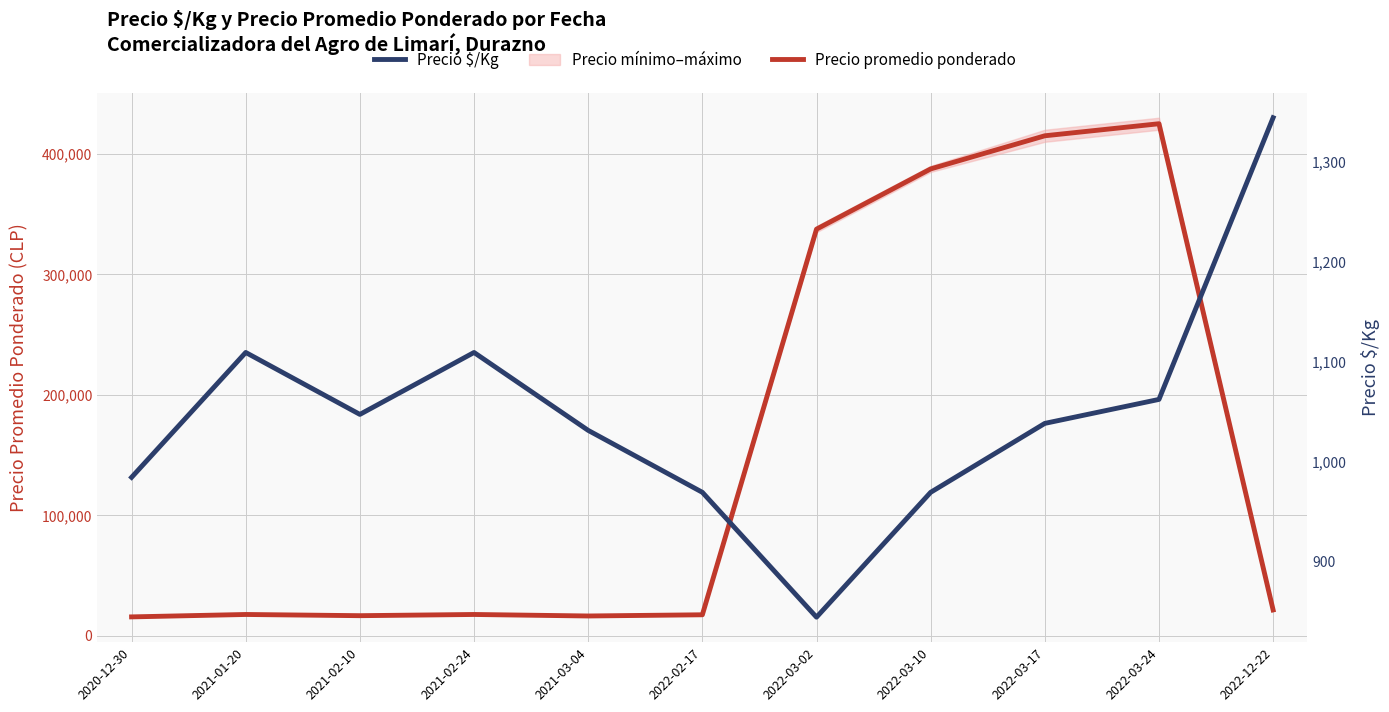

Is it true that Precio promedio ponderado equals 4579 at 2020-12-30?

False